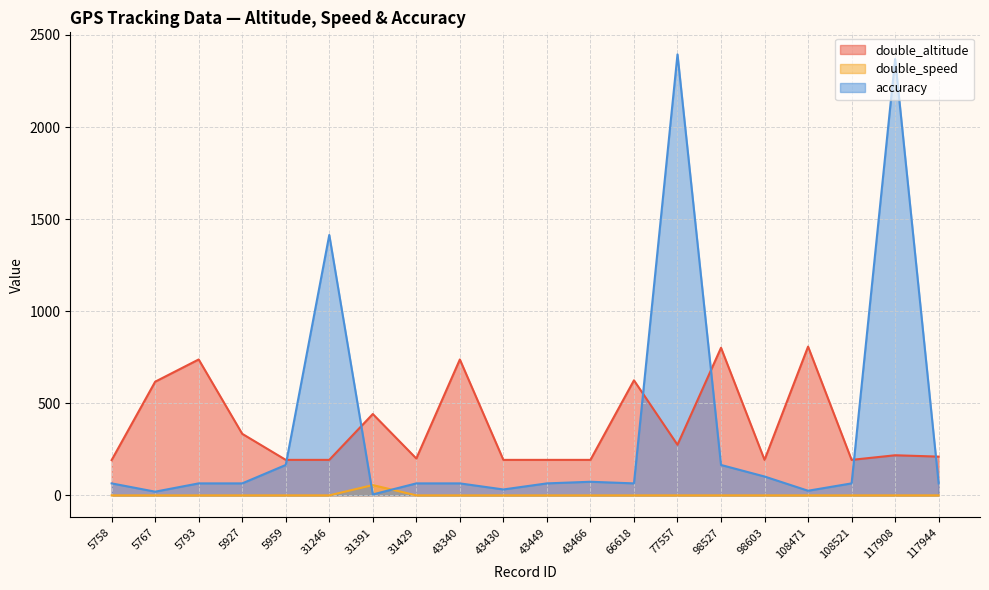

Which series has the largest range (max minus min)?

accuracy